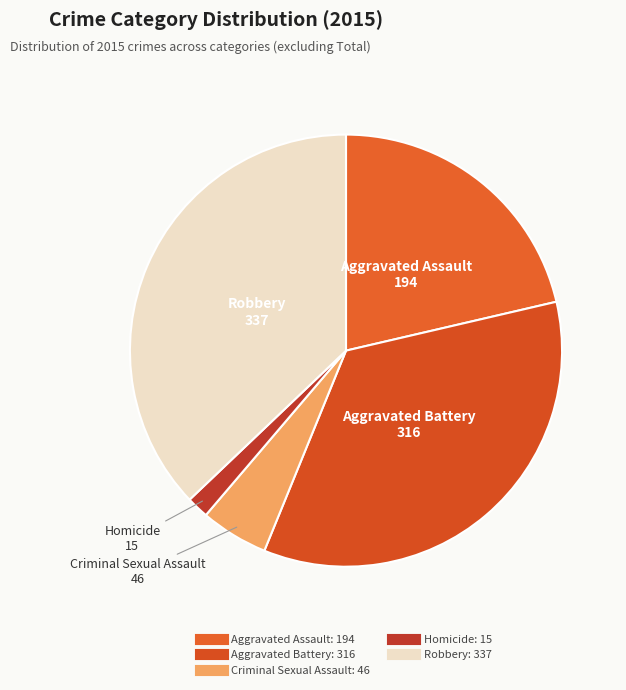

Between Homicide and Robbery, which is larger?

Robbery